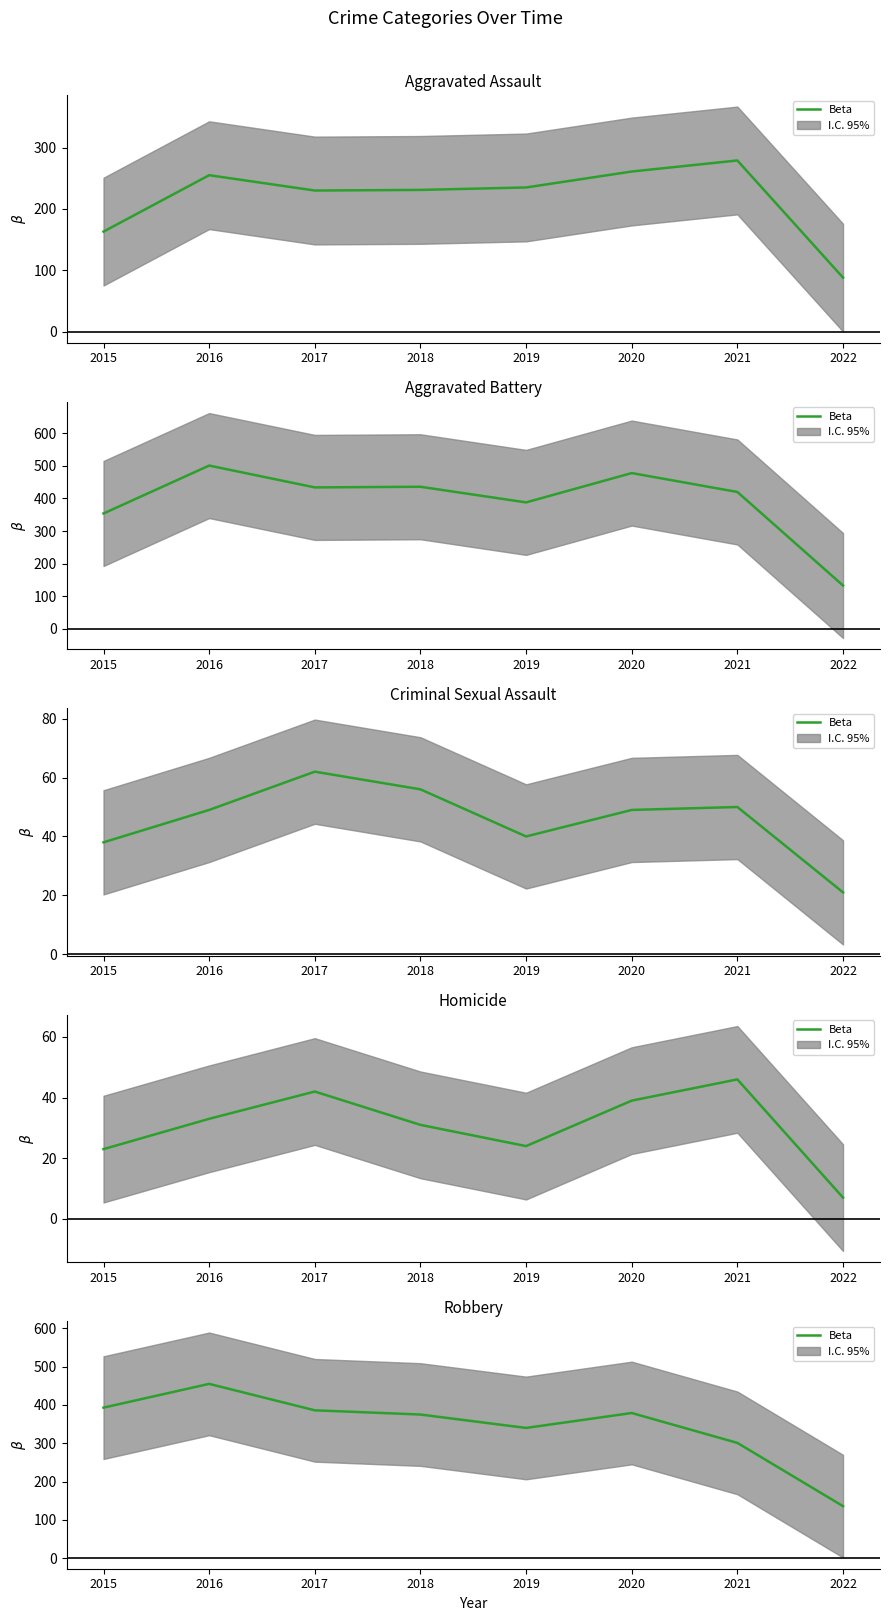

Which label corresponds to the largest value in the chart?

2016